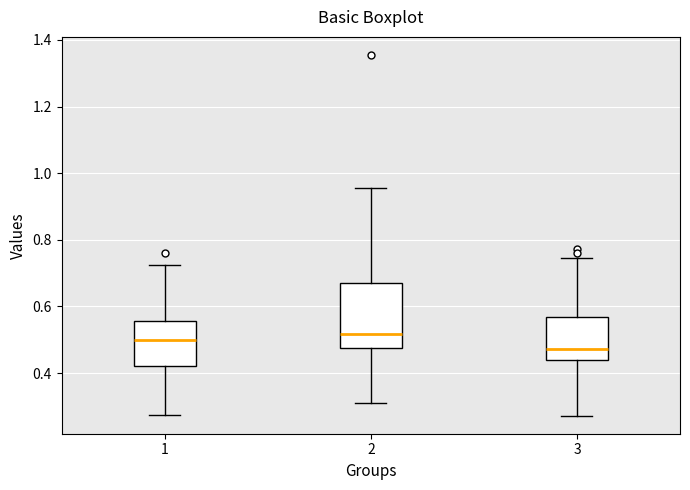

Comparing the boxes themselves (not the whiskers), which one is the tallest?

2